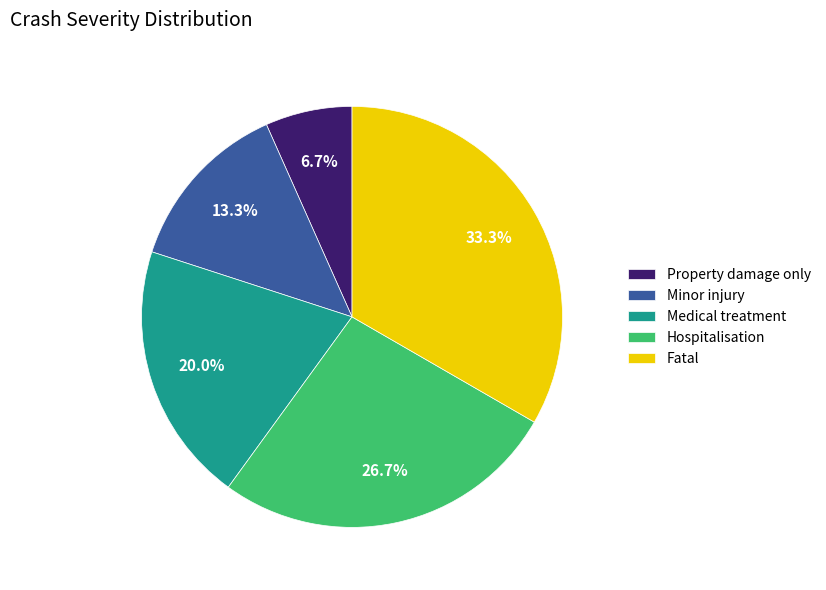

Is there any slice that represents more than half of the pie?

No